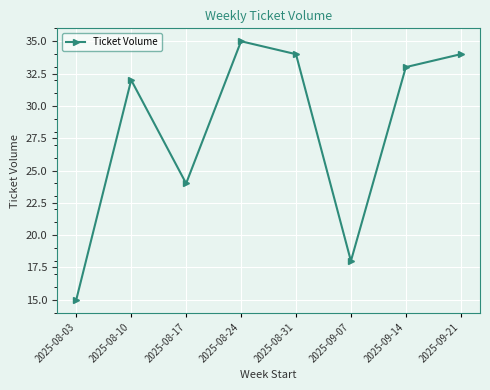

What position from the right is 2025-09-07?

3